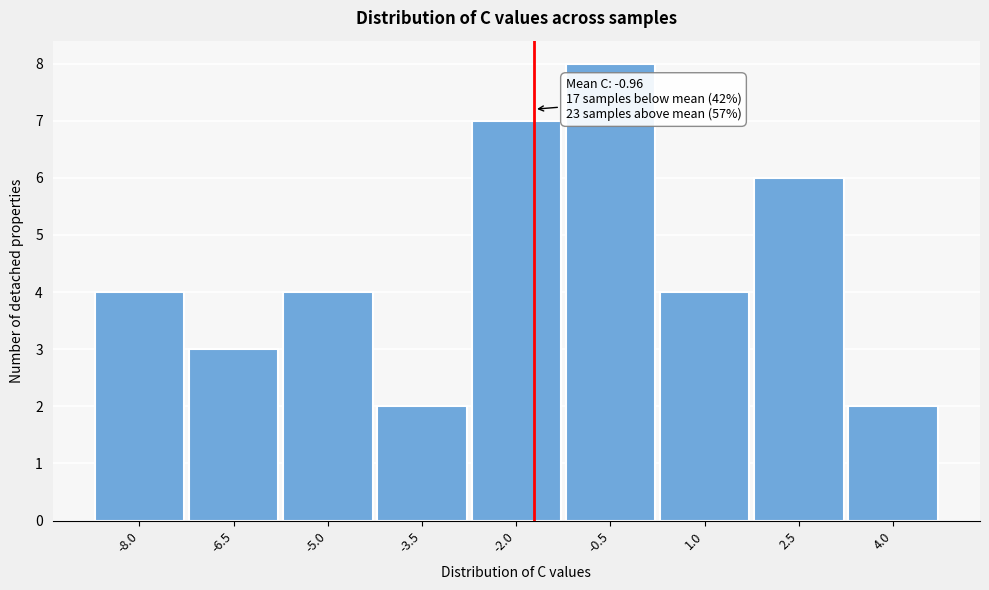

Reading left to right, extract all data points from this chart.

4	3	4	2	7	8	4	6	2